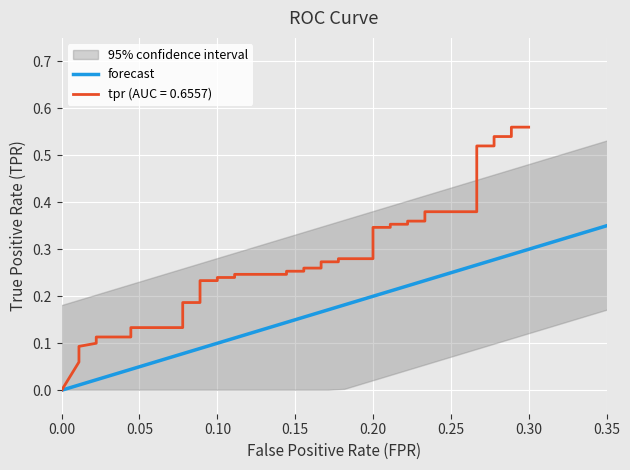

The value at 0.00 is 0. True or false?

True